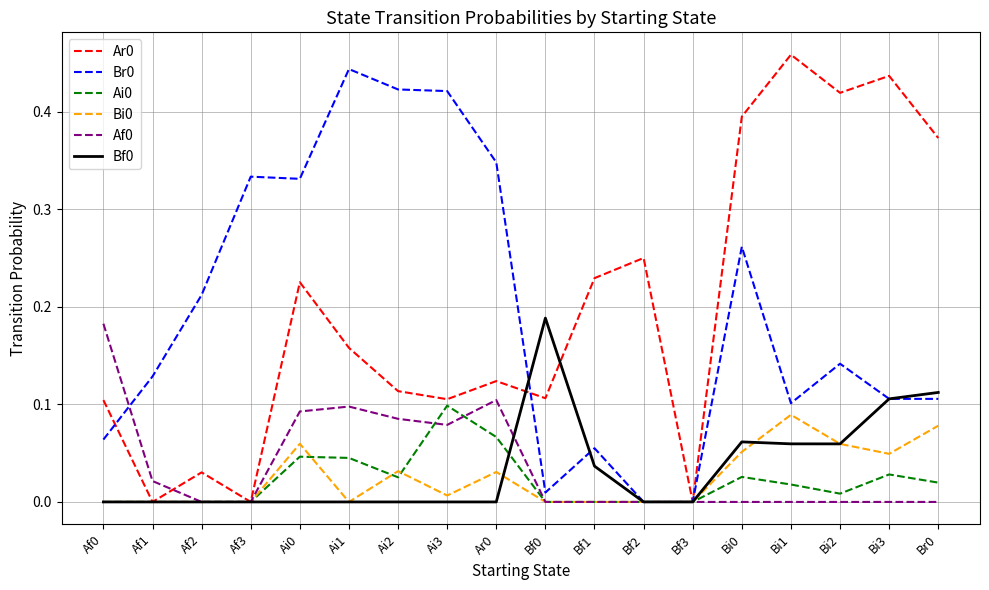

Is the value of Af0 at Bi1 greater than the value of Ai0 at Bi0?

No